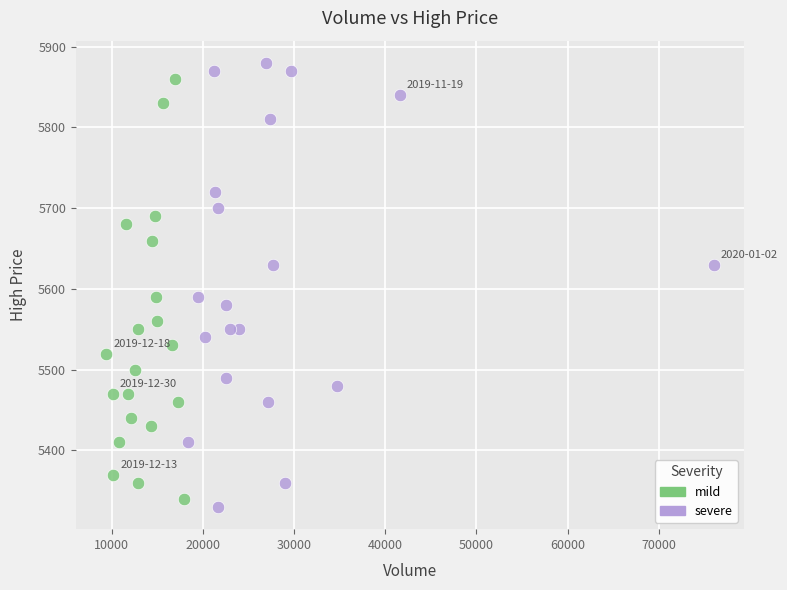

What are all the series names shown in the legend?

mild, severe